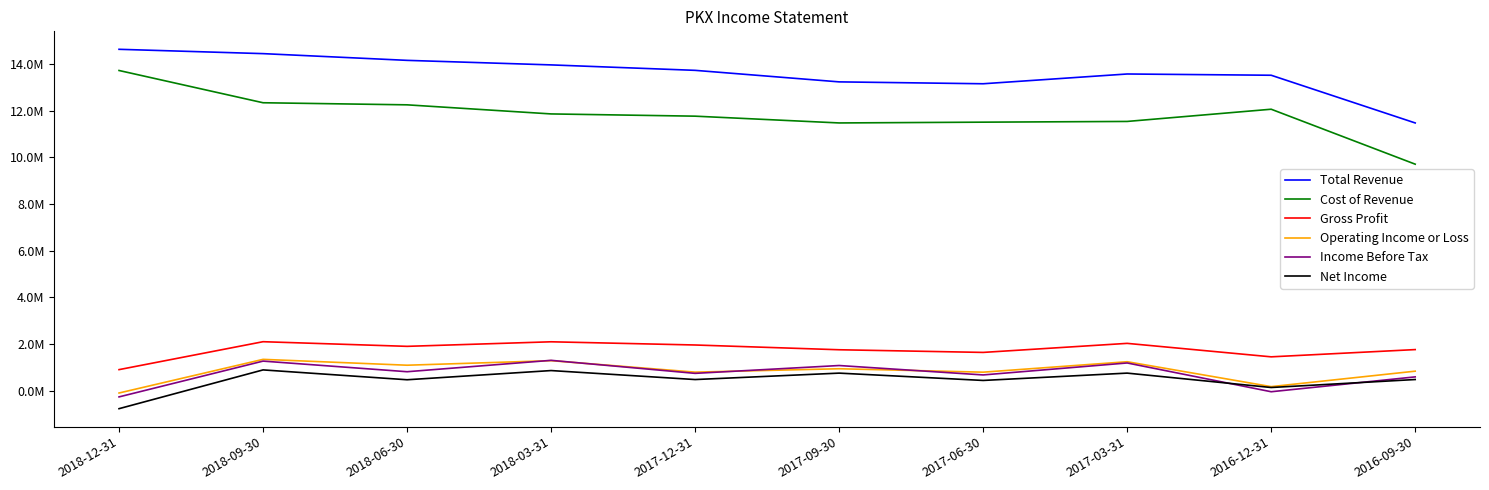

Does the chart have visible grid lines?

No